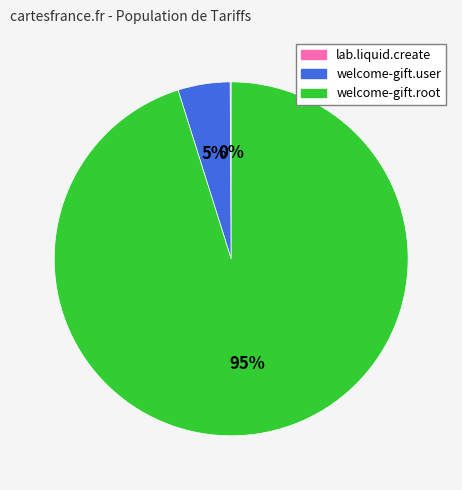

To the nearest percent, what is the average slice percentage?

33%